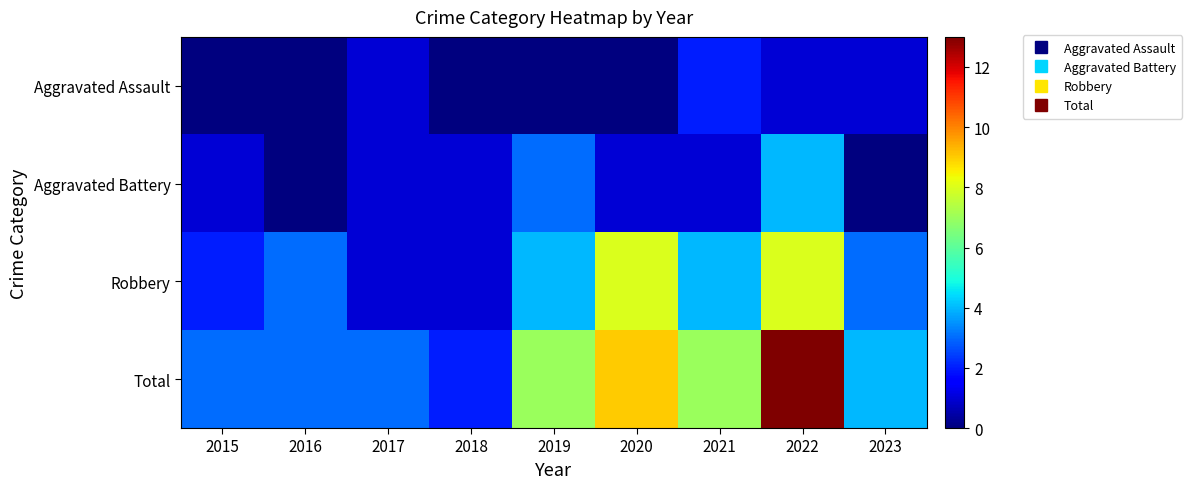

At which category does the chart reach its minimum across all series?

2015